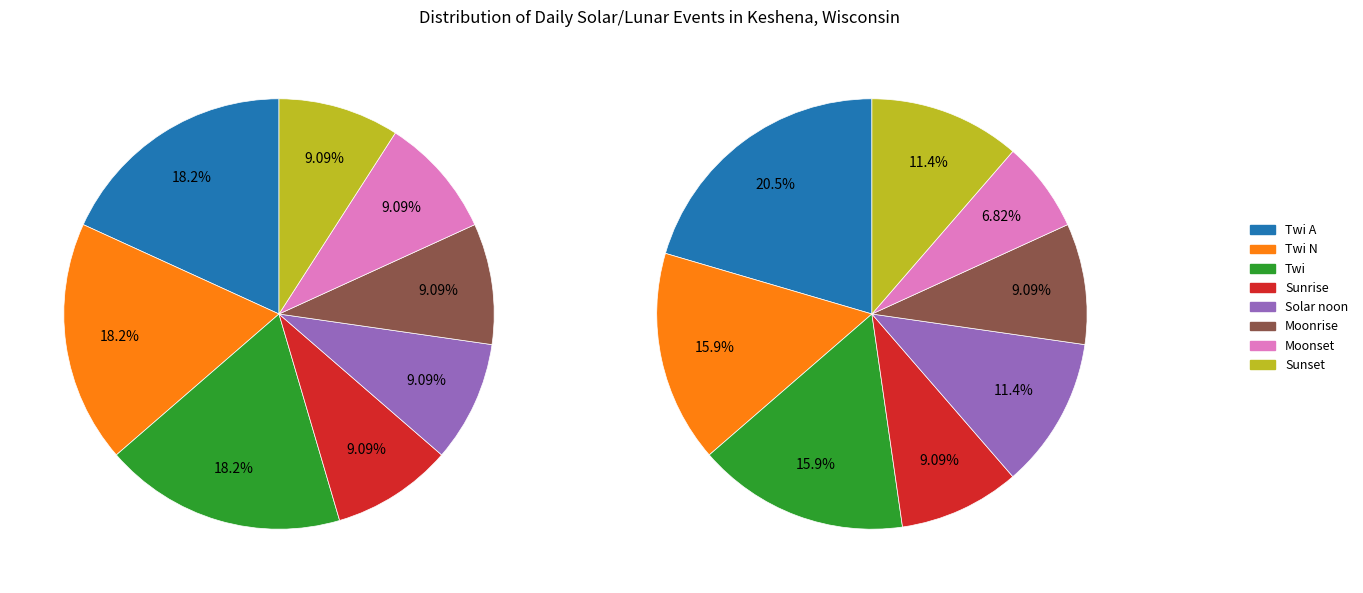

Which category has the biggest portion of the pie?

Twi A